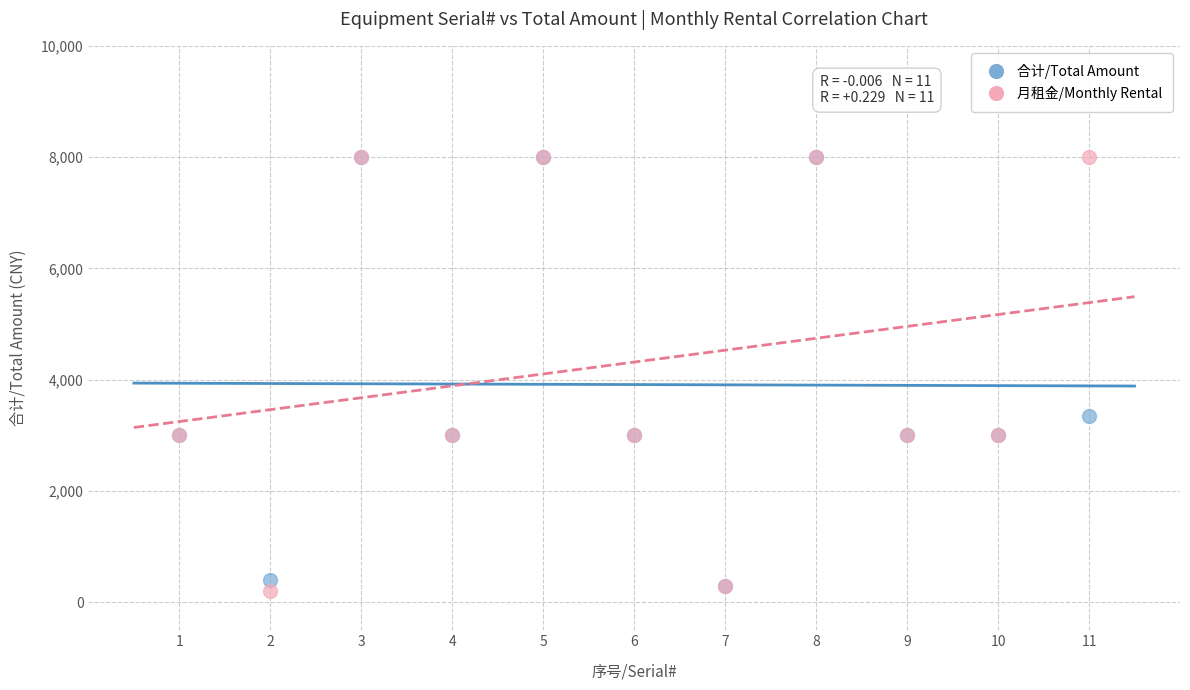

What are all the series names shown in the legend?

合计/Total Amount, 月租金/Monthly Rental